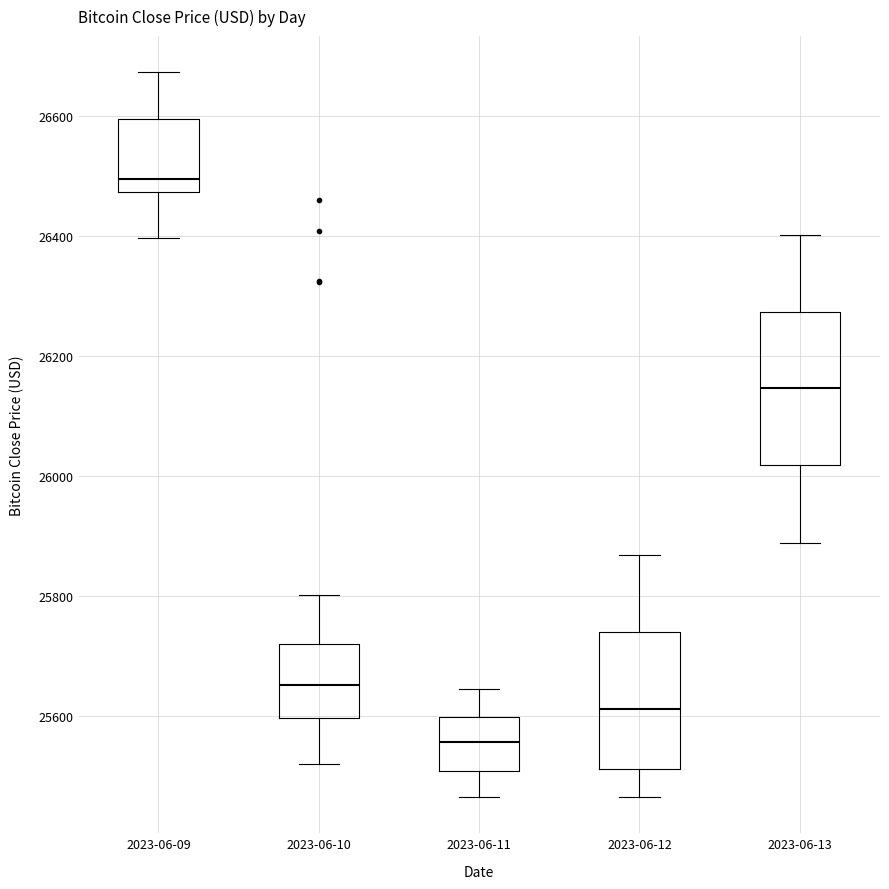

Reading left to right, read every box against the y-axis: the position of its median line, the range the box covers, and the ends of its whiskers. The values are not printed on the chart, so give them approximately, as read against the axis.

2023-06-09: median 26500, box 26480 to 26600, whiskers 26400 to 26680
2023-06-10: median 25660, box 25600 to 25720, whiskers 25520 to 25800
2023-06-11: median 25560, box 25500 to 25600, whiskers 25460 to 25640
2023-06-12: median 25620, box 25520 to 25740, whiskers 25460 to 25860
2023-06-13: median 26140, box 26020 to 26280, whiskers 25880 to 26400